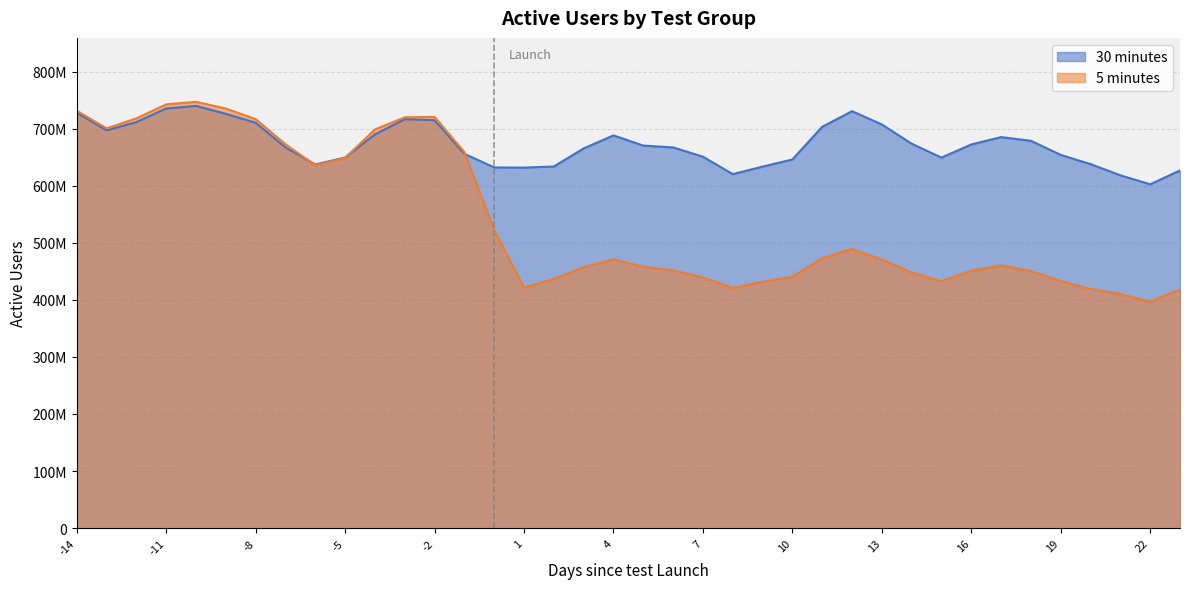

How many intersections are there between 5 minutes and 30 minutes?

3